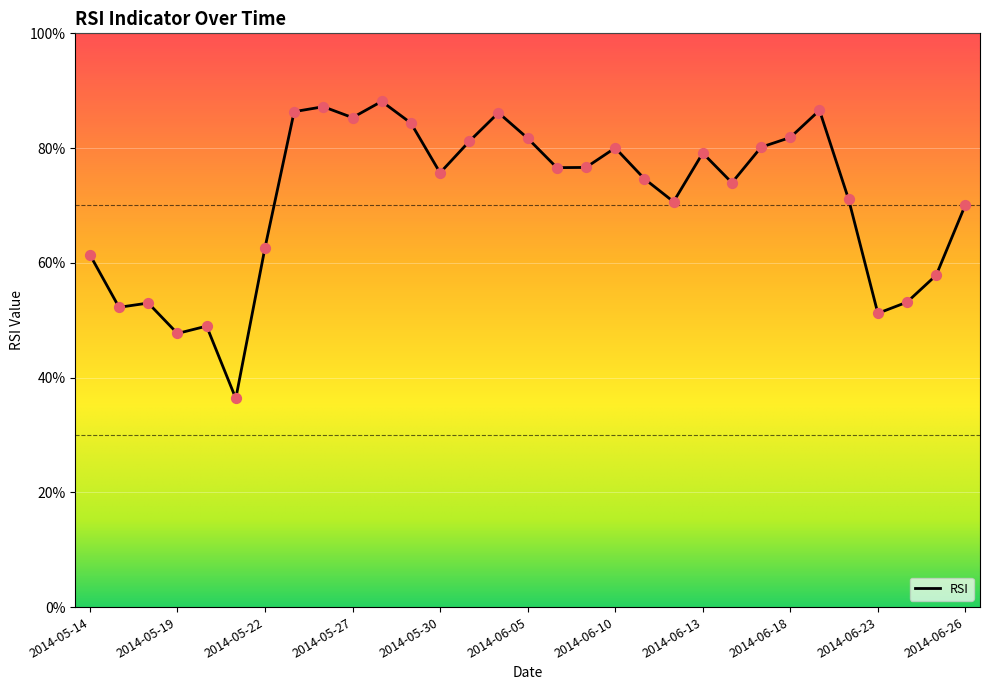

What is the minimum value shown in the chart?

36.4